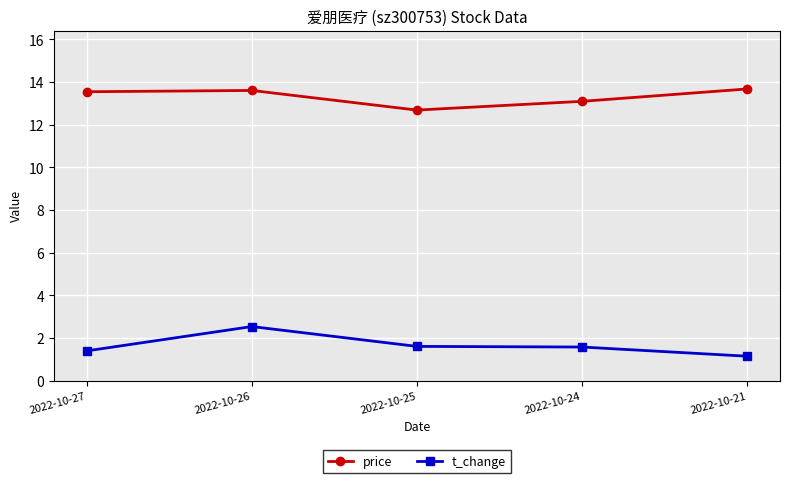

Does the chart display data point markers on the line(s)?

Yes